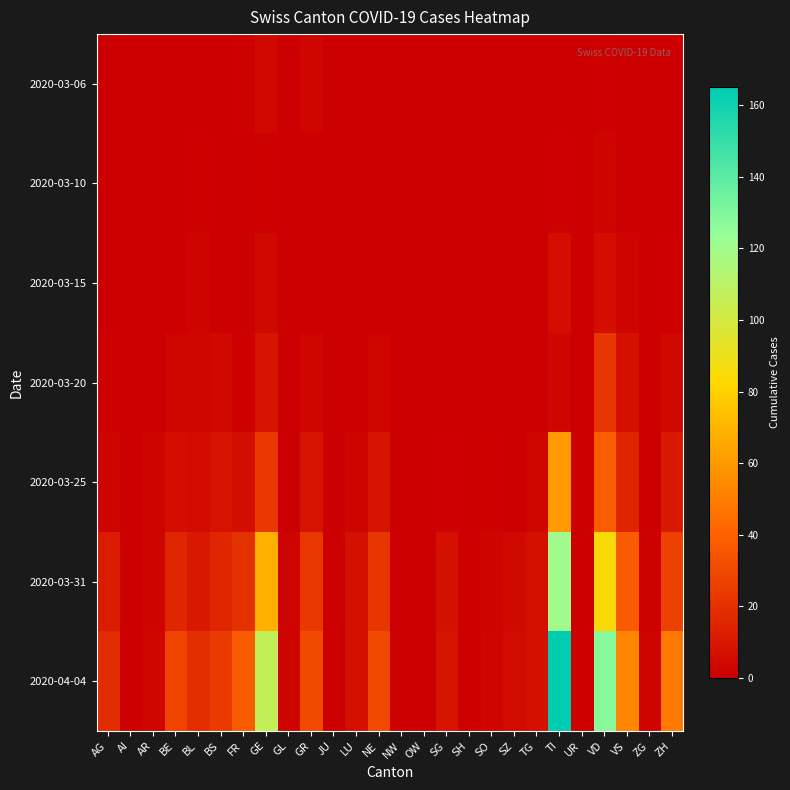

List the series in order of their peak value, highest first.

2020-04-04, 2020-03-31, 2020-03-25, 2020-03-20, 2020-03-15, 2020-03-06, 2020-03-10